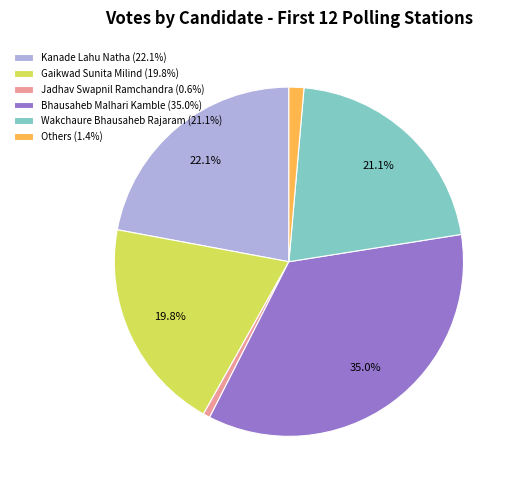

Do Kanade Lahu Natha (22.1%) and Others (1.4%) together represent more than half of the pie?

No